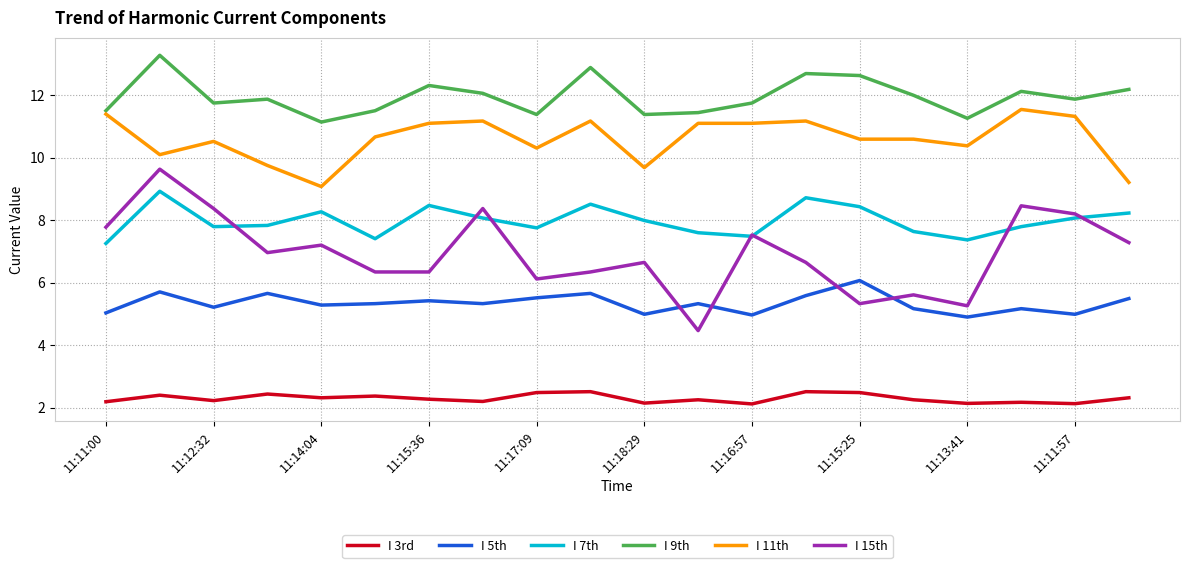

In I 9th, how many points are higher than both neighbors (excluding endpoints)?

6